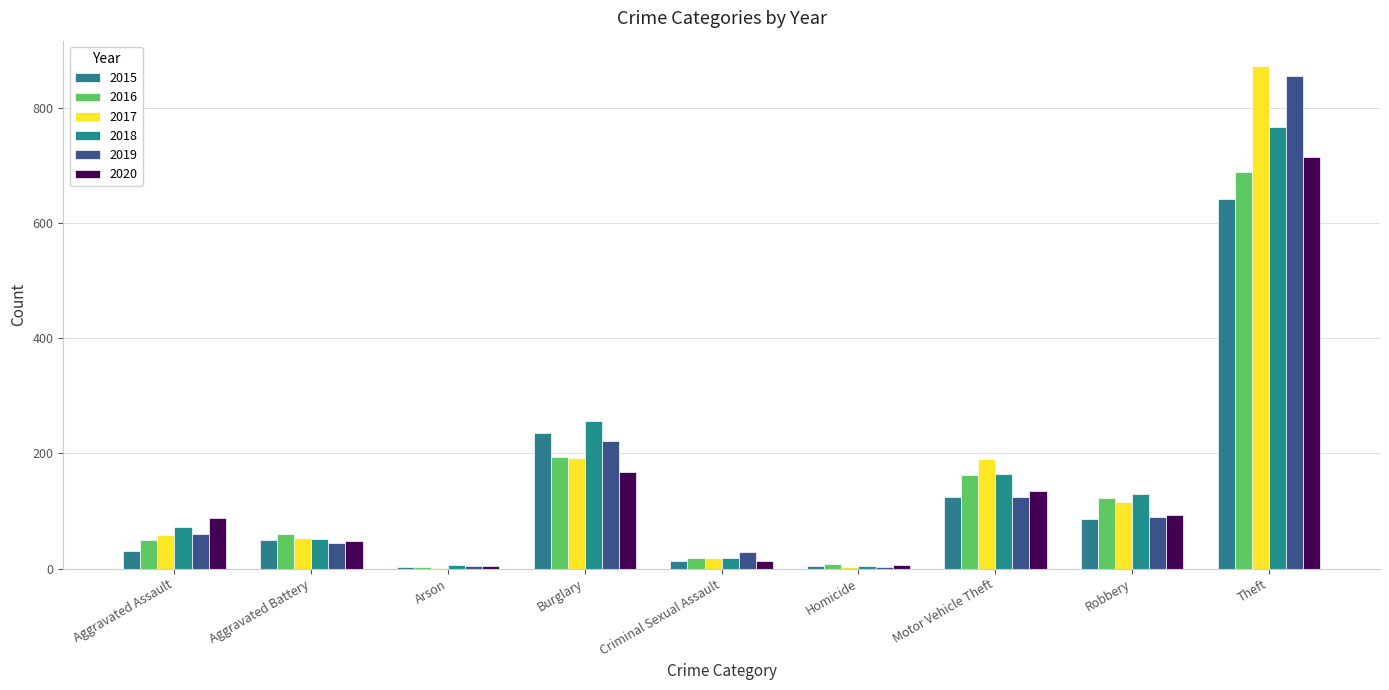

Count the number of data series in this chart.

6